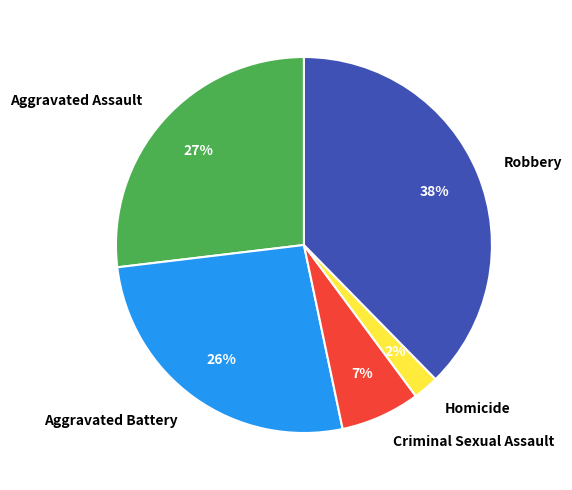

Which has a higher value, Criminal Sexual Assault or Aggravated Assault?

Aggravated Assault